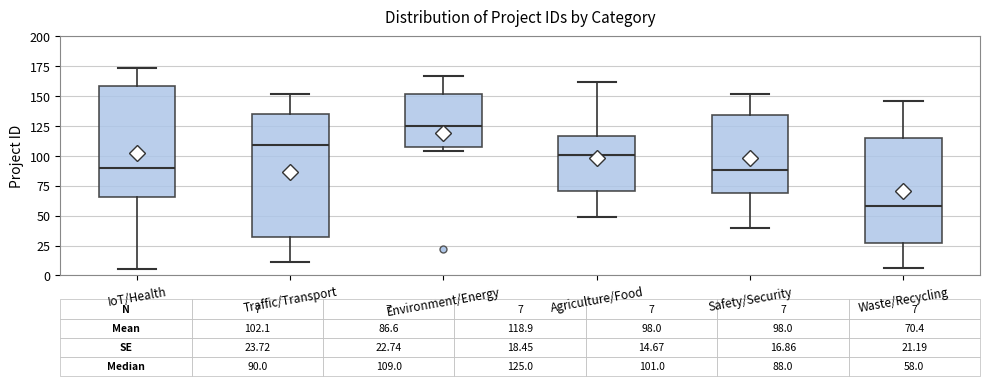

Which box is the tallest, from its lower edge to its upper edge?

Traffic/Transport